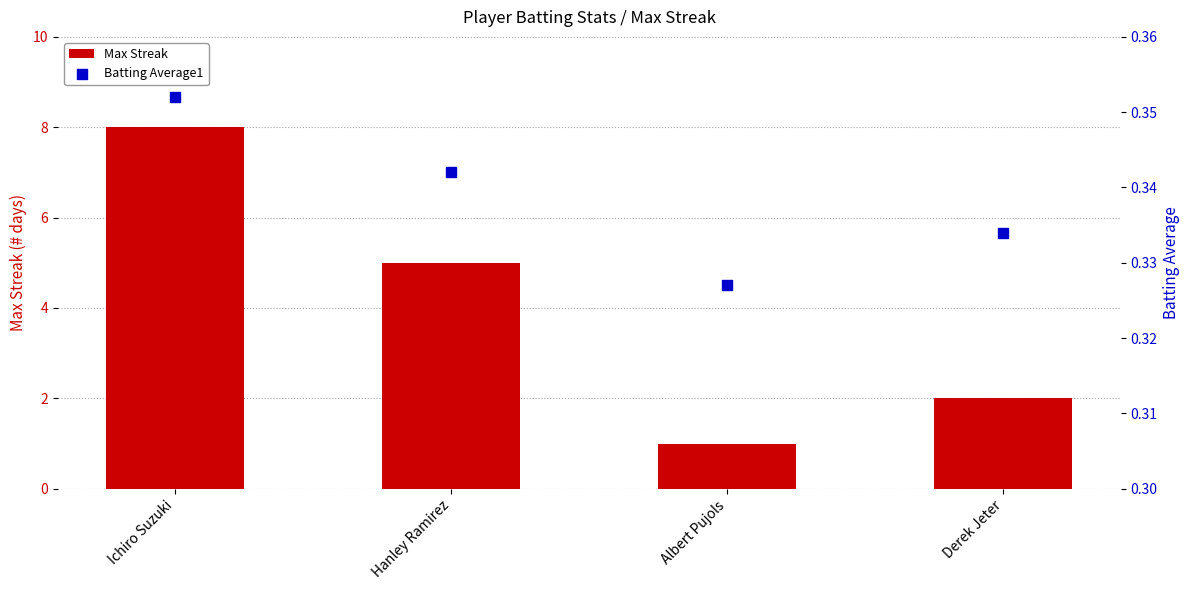

Which series reaches the maximum Y coordinate?

Max Streak